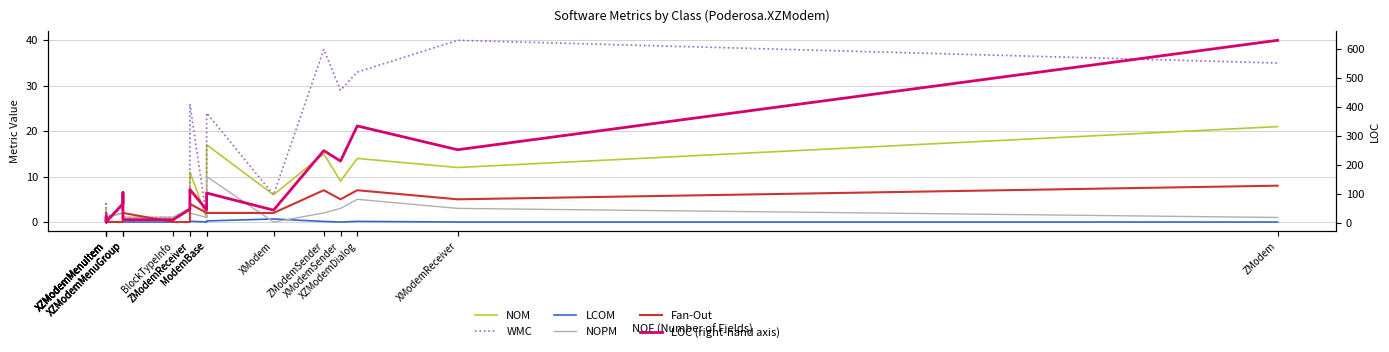

What is the spread (max minus min) of values at XZModemMenuGroup?

67.0